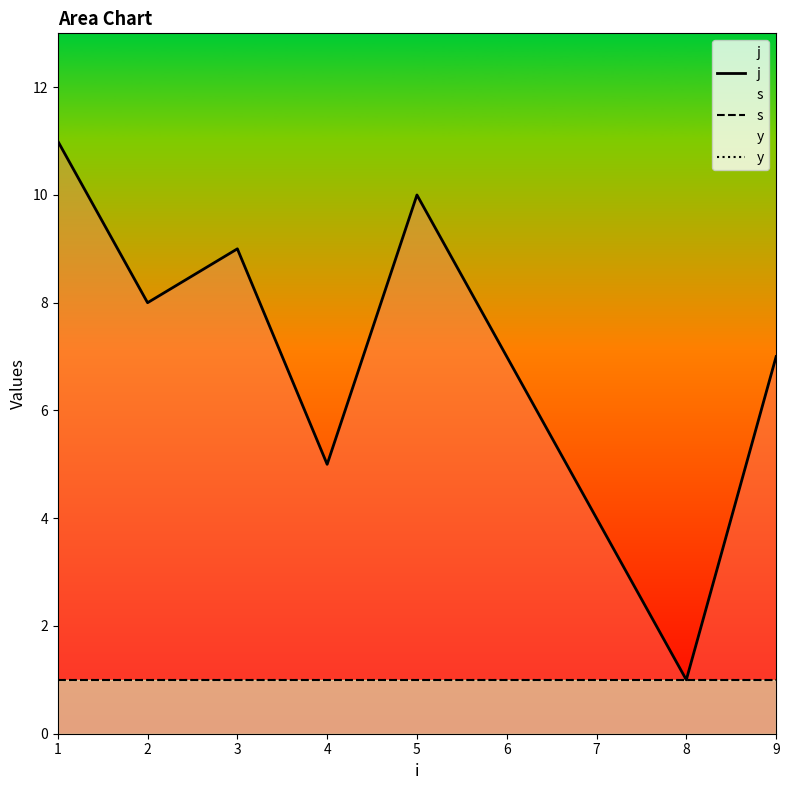

How many distinct data groups are displayed?

3